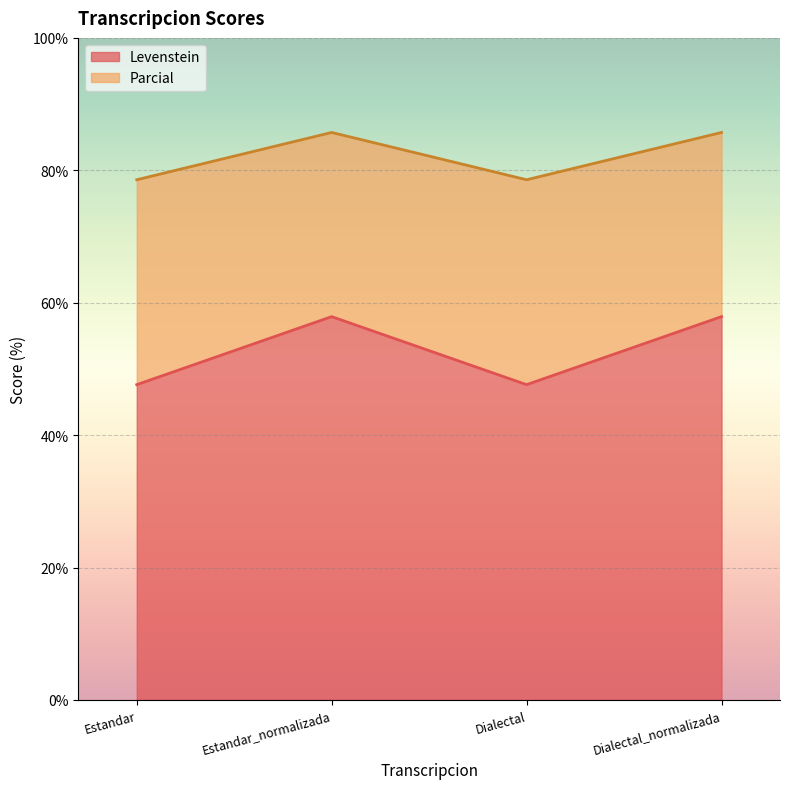

What is the maximum value for Parcial?

85.7